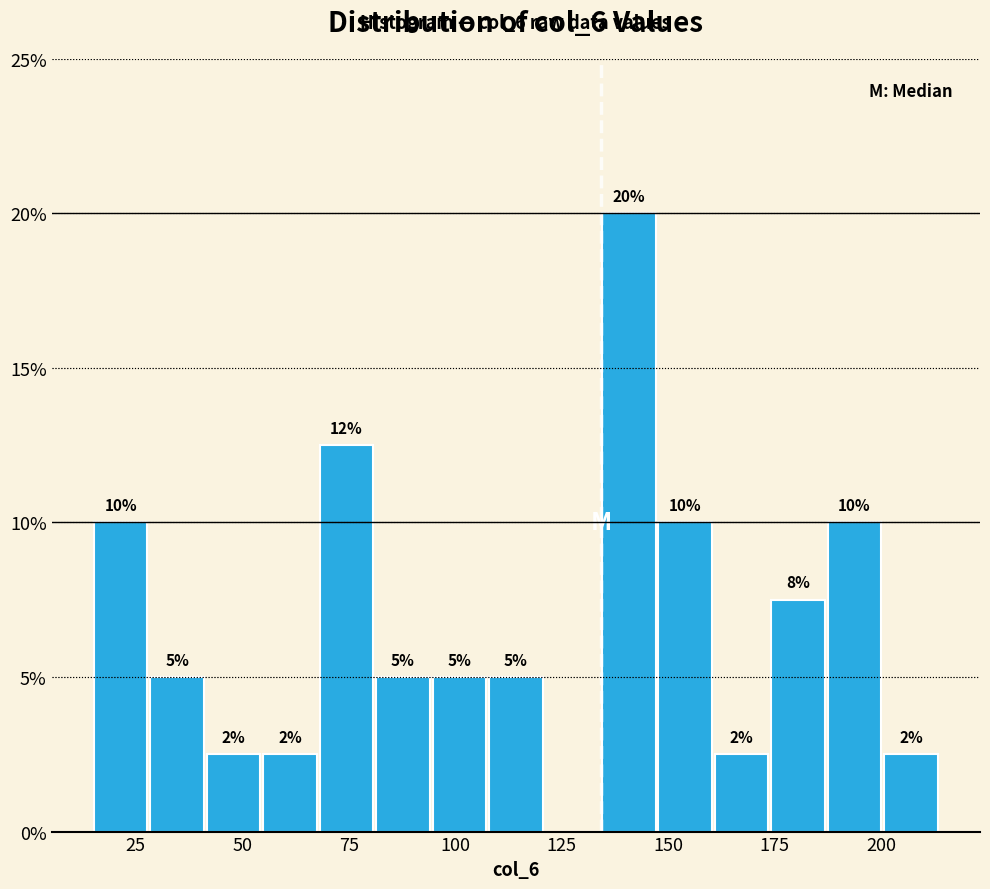

Read against the x-axis, roughly where is the centre of the tallest bar?

140